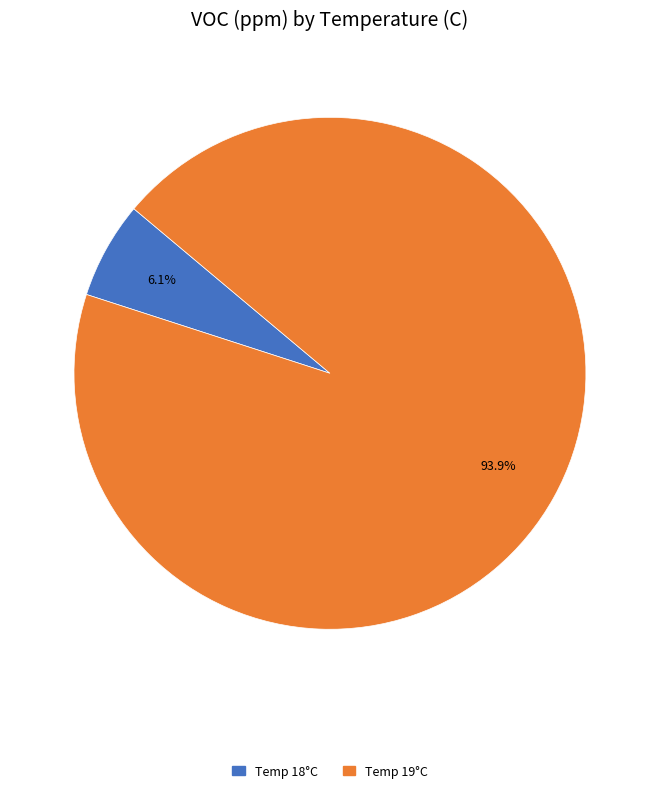

Does any single category account for the majority?

Yes